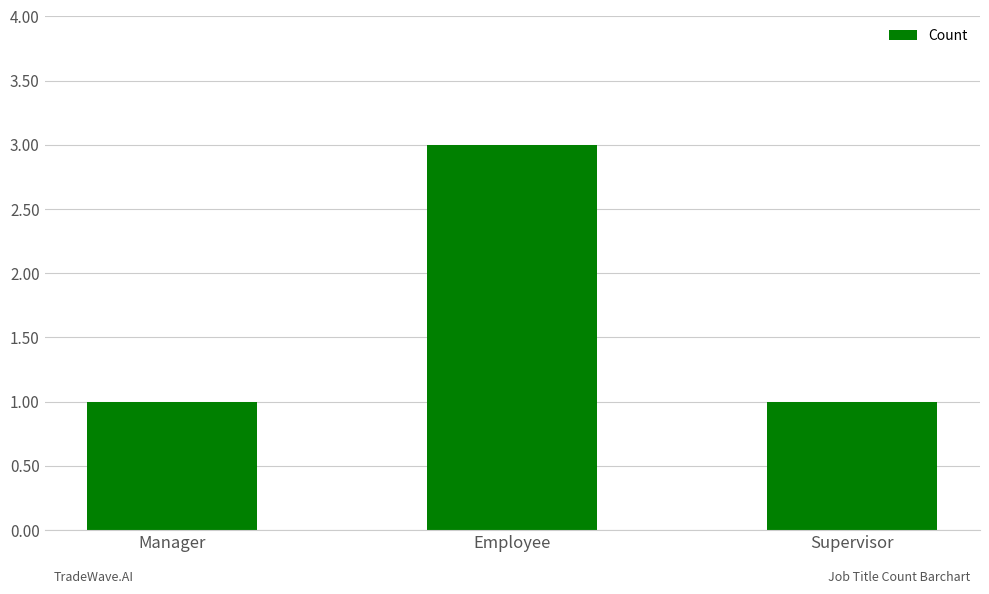

What is the smallest value displayed?

1